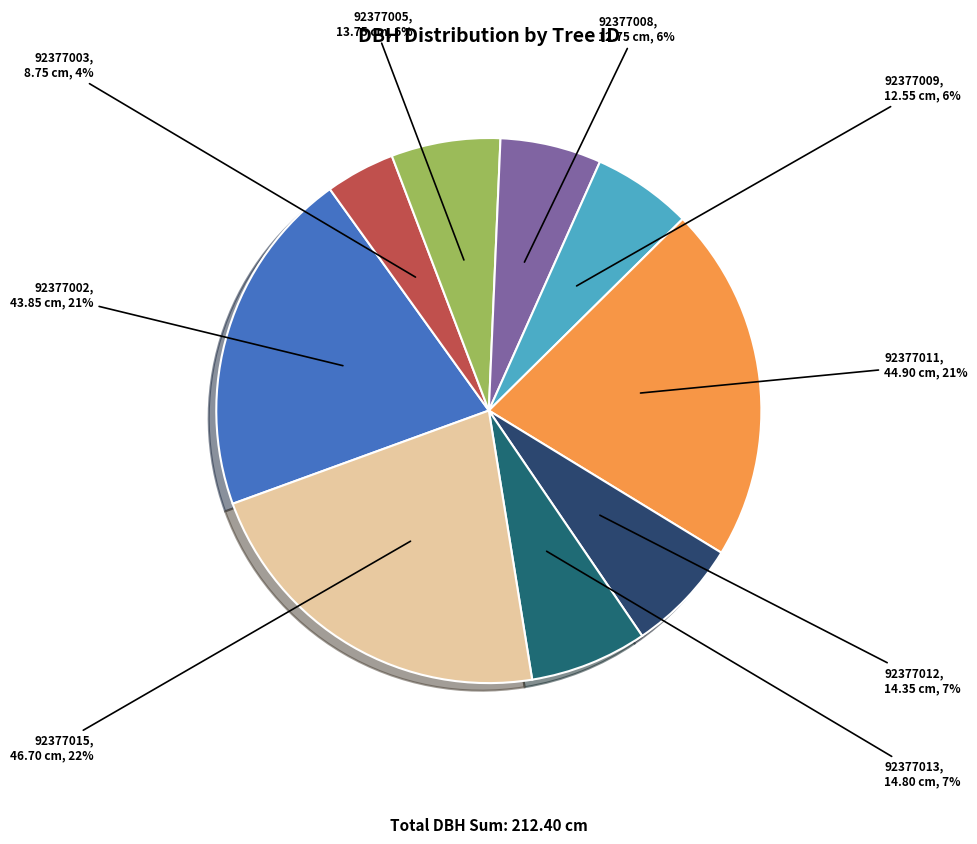

Count the number of slices in the pie.

9